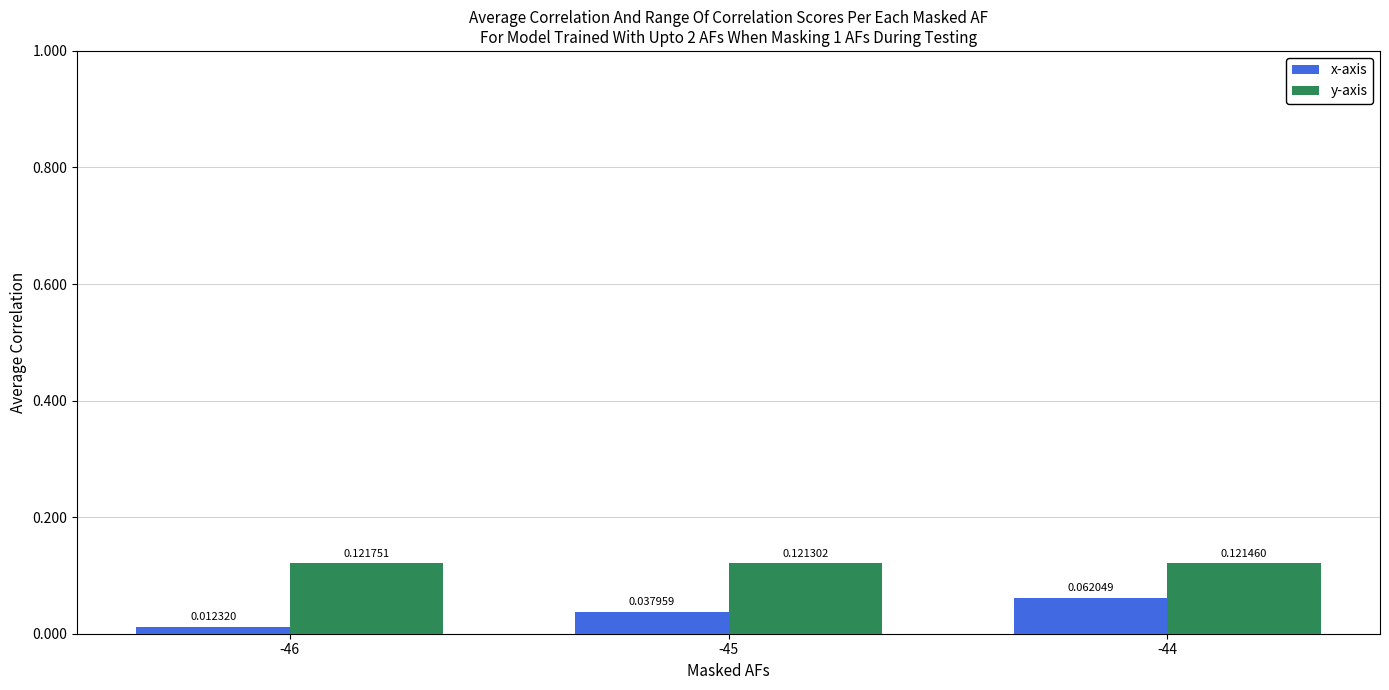

Rank the categories by y-axis value from highest to lowest.

-46, -44, -45